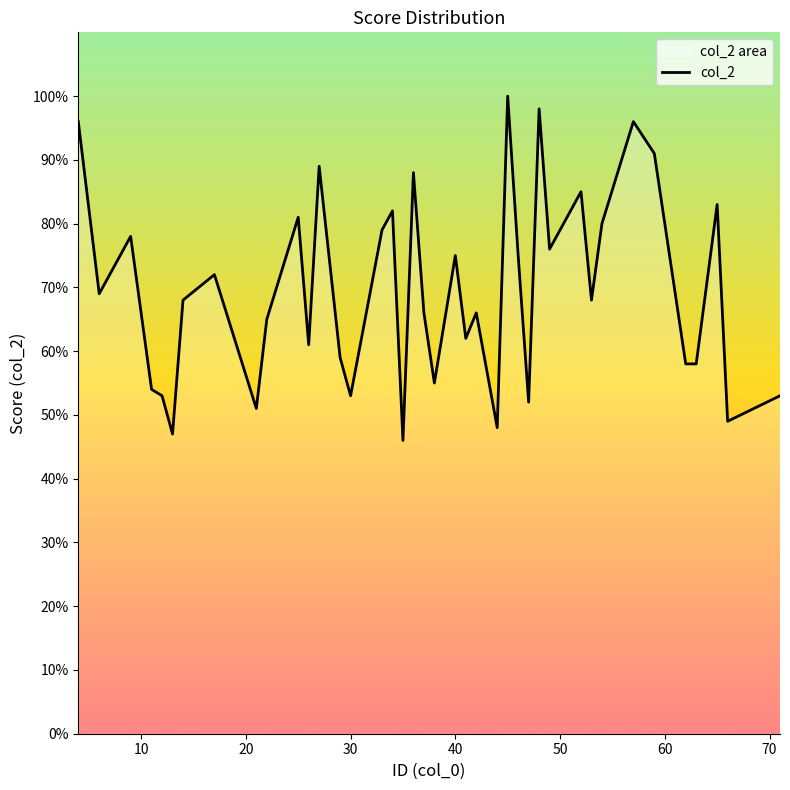

List the labels in order of value, smallest first.

35, 13, 44, 66, 21, 47, 12, 30, 71, 11, 38, 62, 63, 29, 26, 41, 22, 37, 42, 14, 53, 6, 17, 40, 46, 49, 9, 33, 54, 25, 34, 65, 52, 36, 27, 59, 4, 57, 48, 45